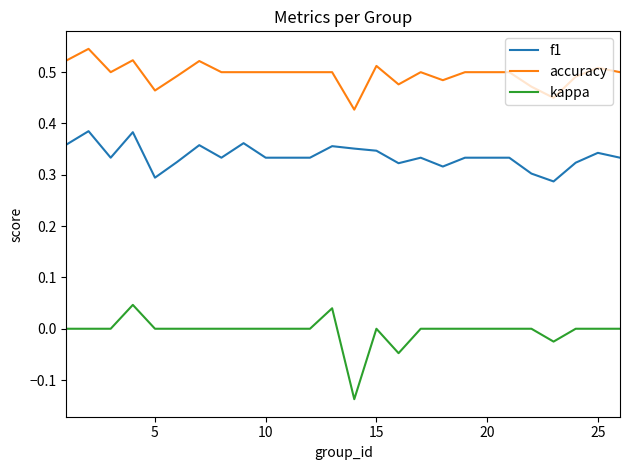

True or false: kappa and f1 intersect in this chart.

False